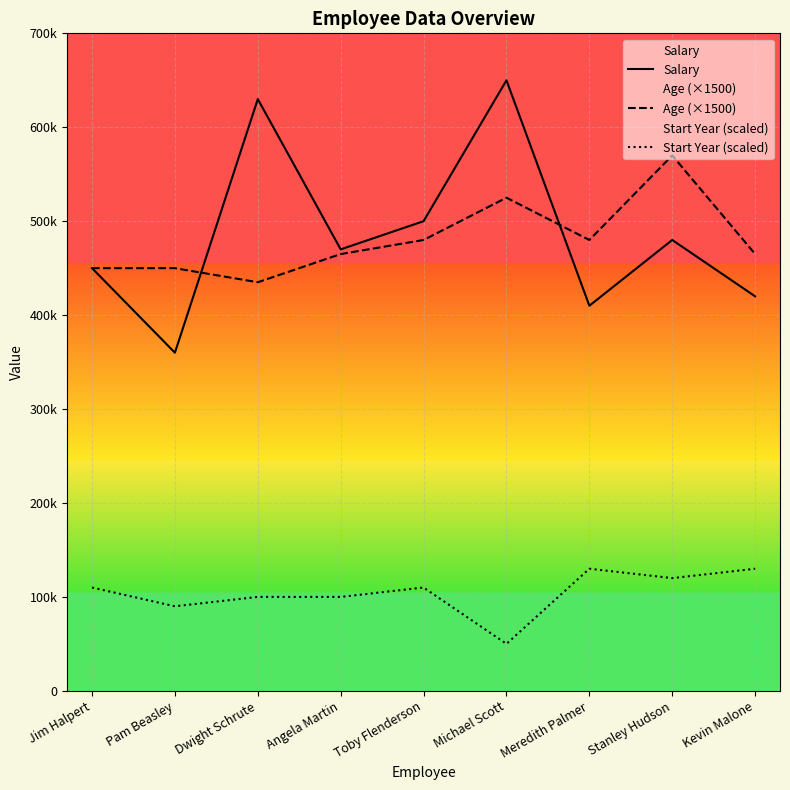

Where do Salary and Age (×1500) first cross each other?

Pam Beasley and Dwight Schrute